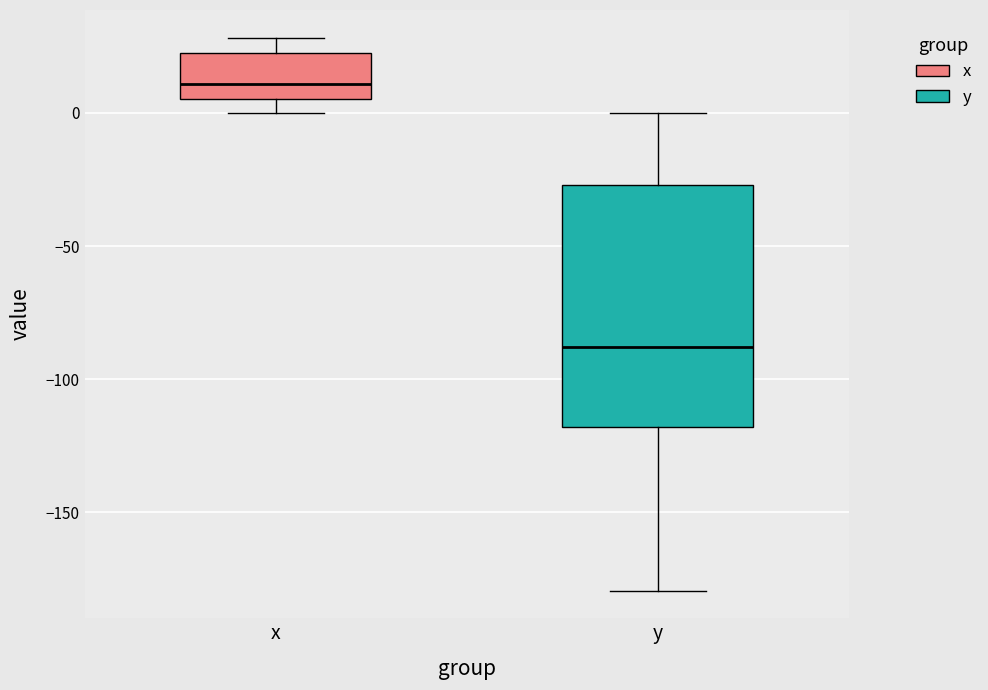

Reading left to right, read every box against the y-axis: the position of its median line, the range the box covers, and the ends of its whiskers. The values are not printed on the chart, so give them approximately, as read against the axis.

x: median 10, box 5 to 25, whiskers 0 to 30
y: median -90, box -120 to -25, whiskers -180 to 0